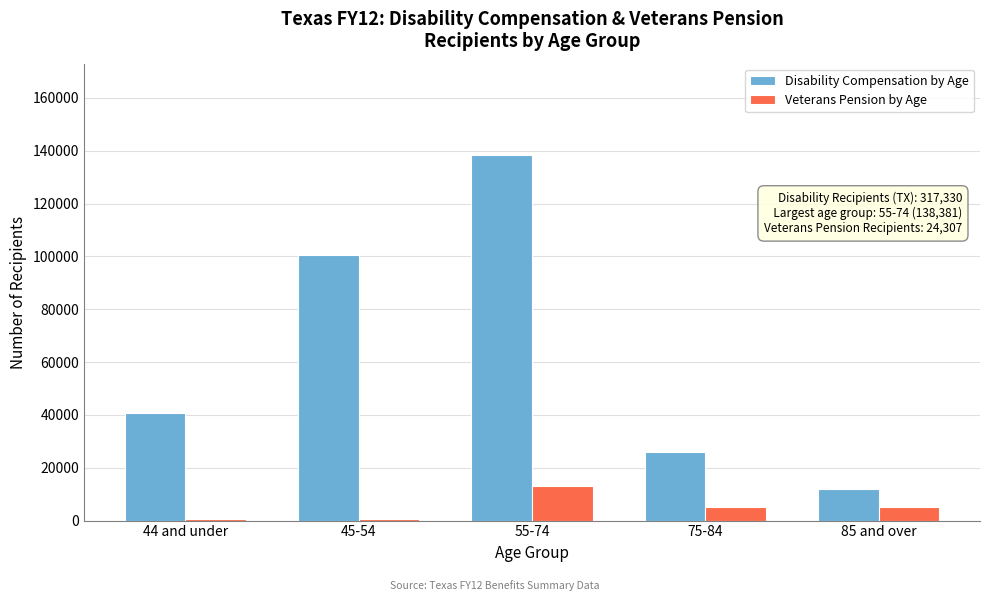

The value of Veterans Pension by Age at 85 and over is 5288. True or false?

True